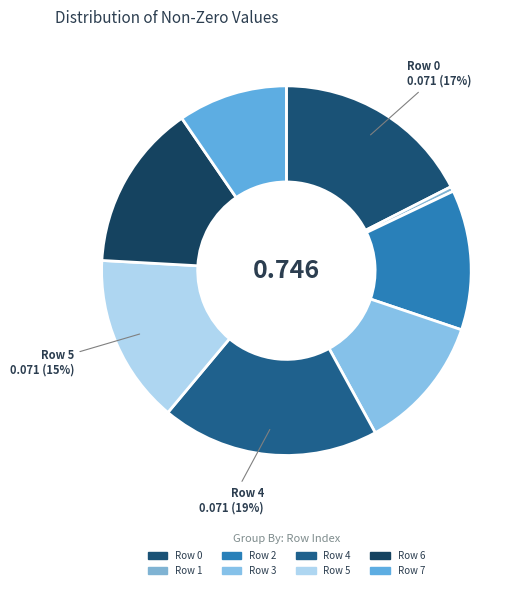

Which category has the biggest portion of the pie?

Row 4